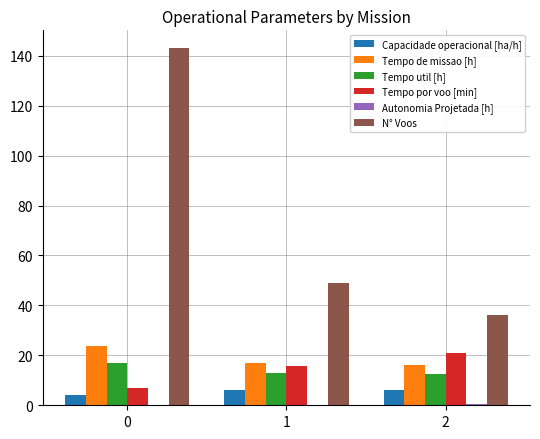

Between 0 and 1, which series saw the biggest shift?

N° Voos